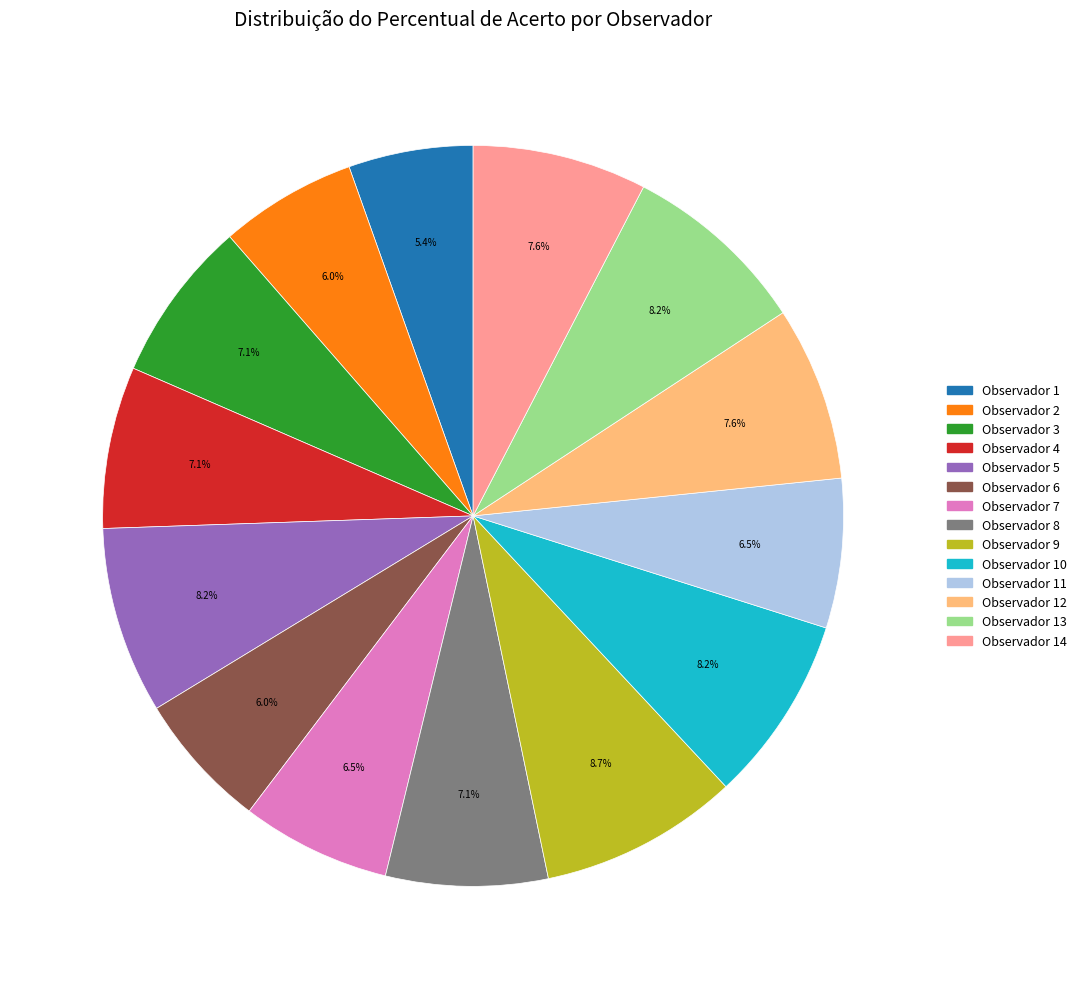

Is there a majority slice in this chart?

No